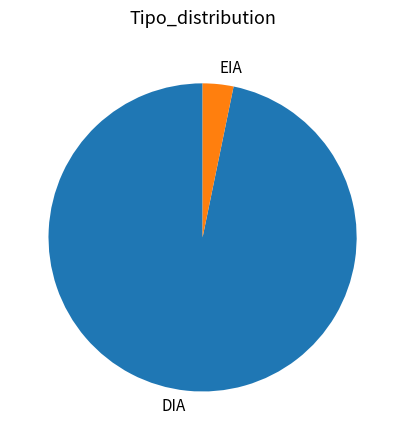

Combined, do DIA and EIA account for over 50%?

Yes